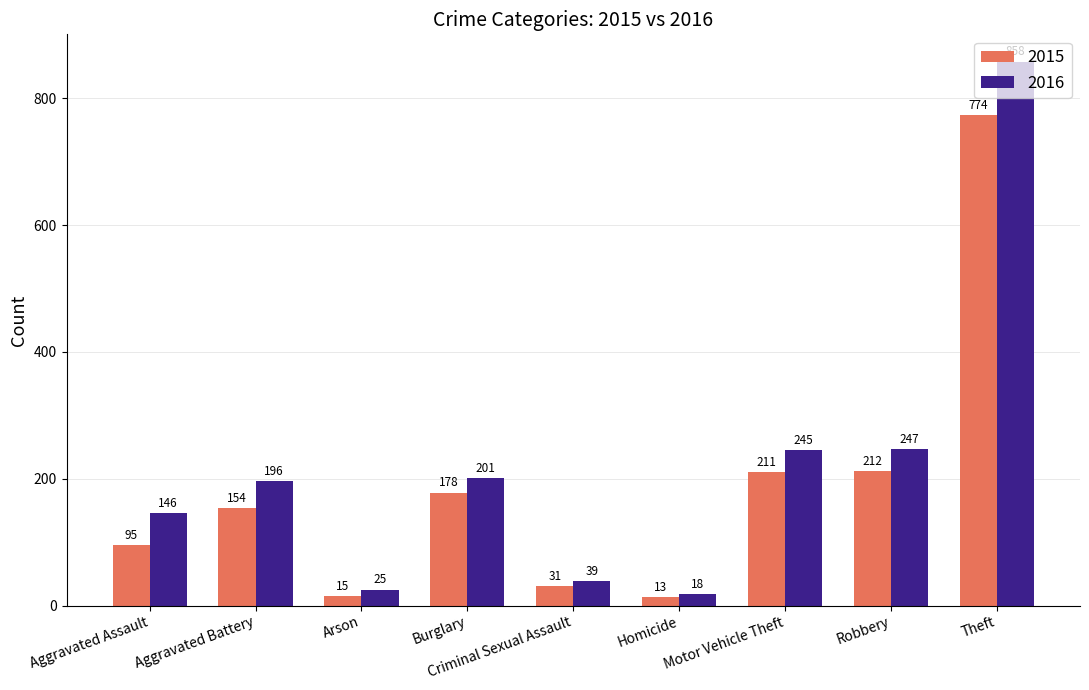

What is the label of the 8th bar from the right?

Aggravated Battery